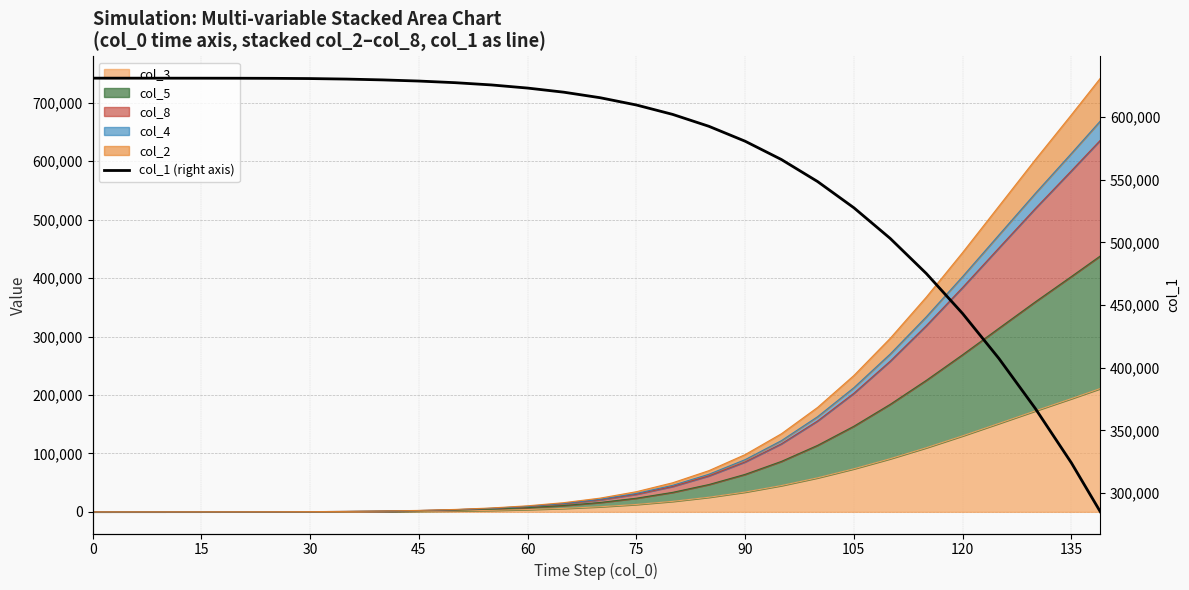

What is the minimum value shown in the chart?

285000.0